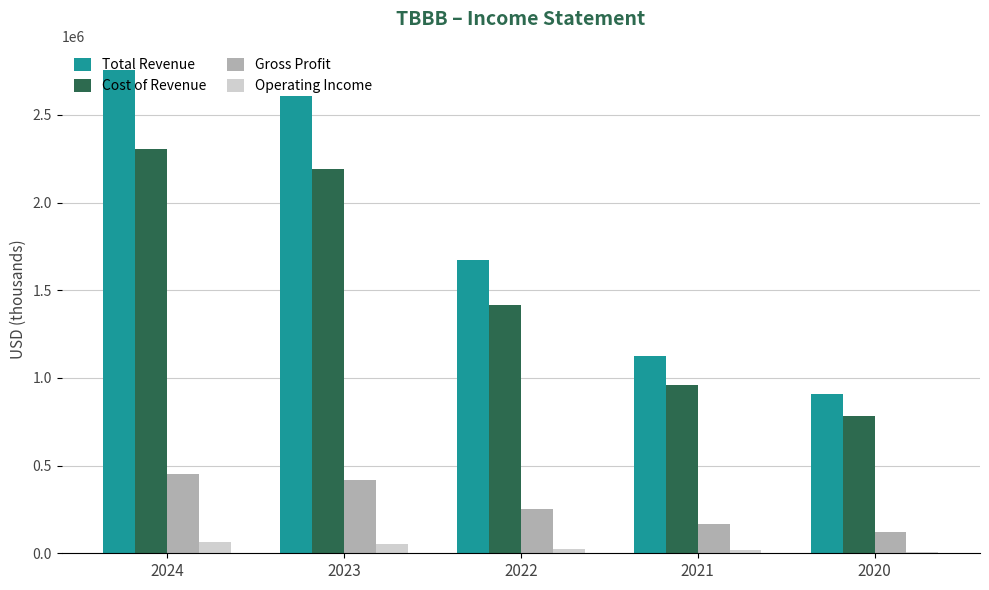

The value of Cost of Revenue at 2024 is 3310848. True or false?

False